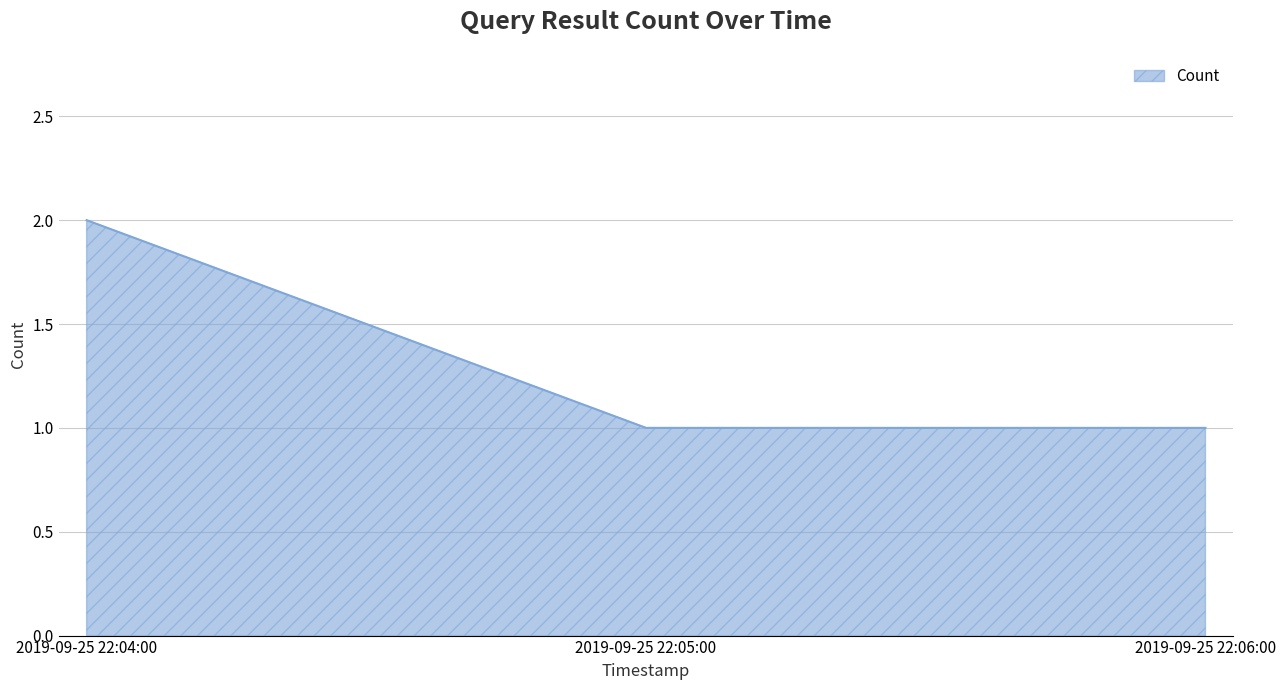

What is the sum of the values at 2019-09-25 22:06:00 and 2019-09-25 22:04:00?

3